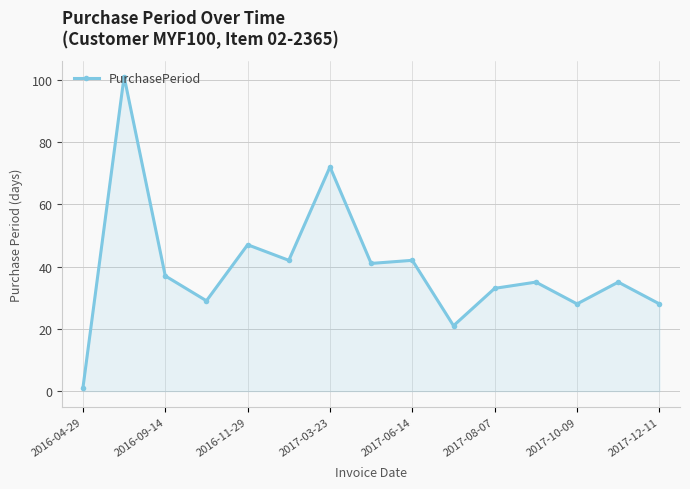

What is the value of the 7th point from the left?

72